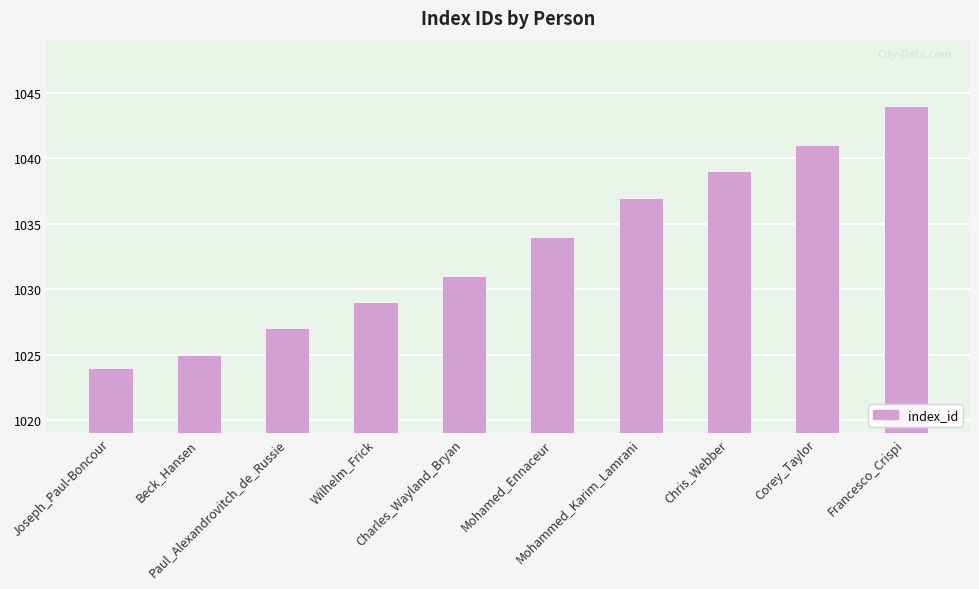

What value does the data have at Francesco_Crispi?

1044